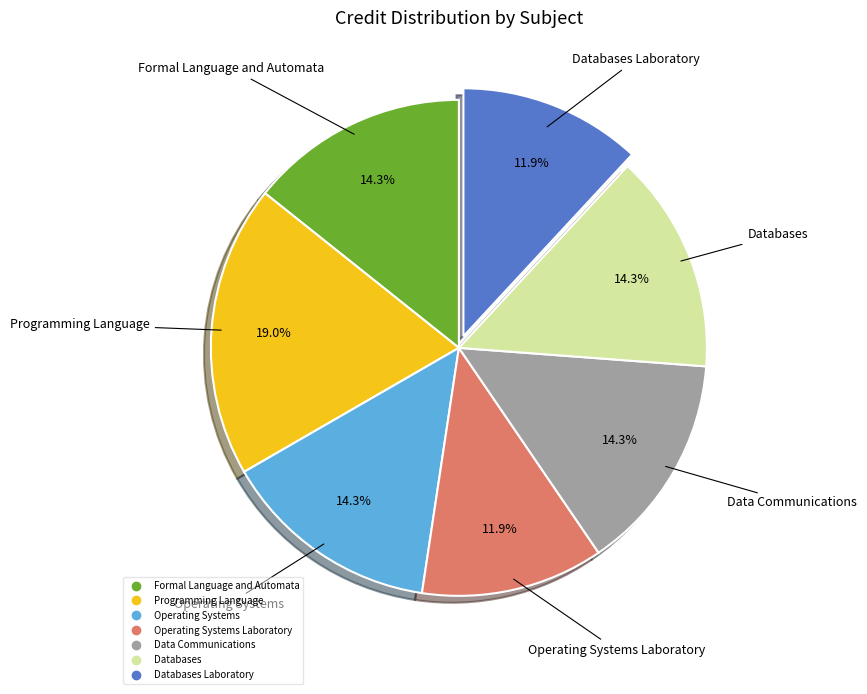

Is there any slice that represents more than half of the pie?

No